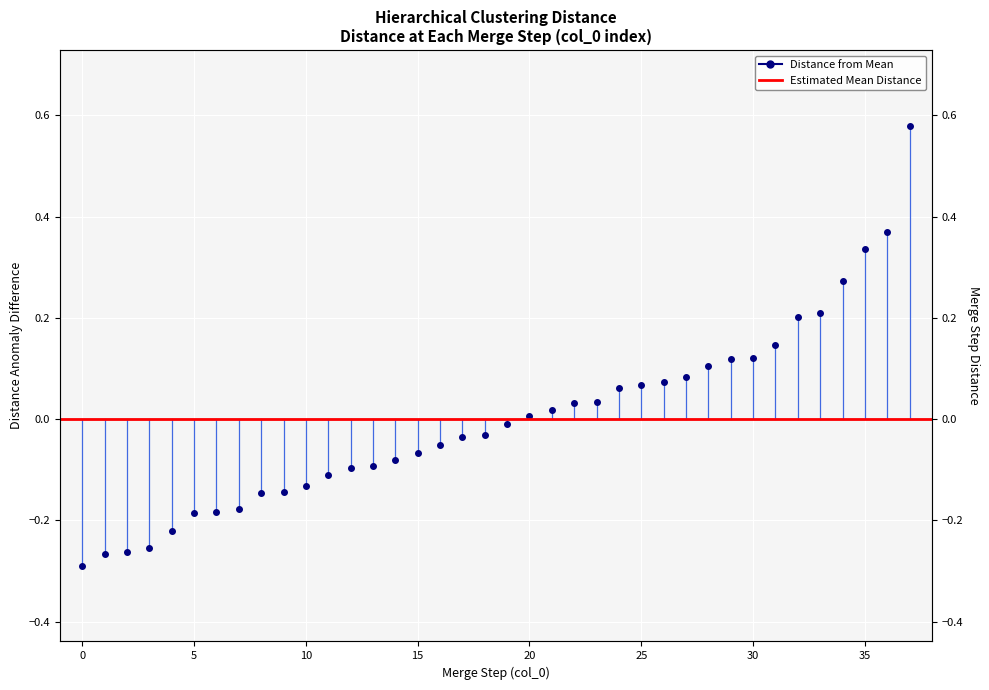

Rank the categories by value from lowest to highest.

0, 1, 2, 3, 4, 5, 6, 7, 8, 9, 10, 11, 12, 13, 14, 15, 16, 17, 18, 19, 20, 21, 22, 23, 24, 25, 26, 27, 28, 29, 30, 31, 32, 33, 34, 35, 36, 37